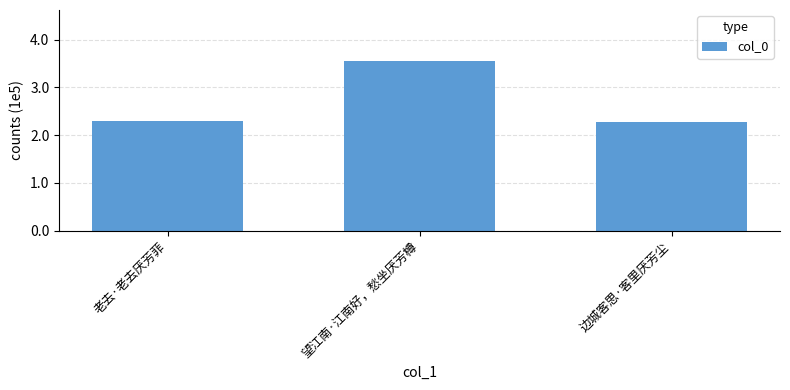

What is the minimum value shown in the chart?

228286